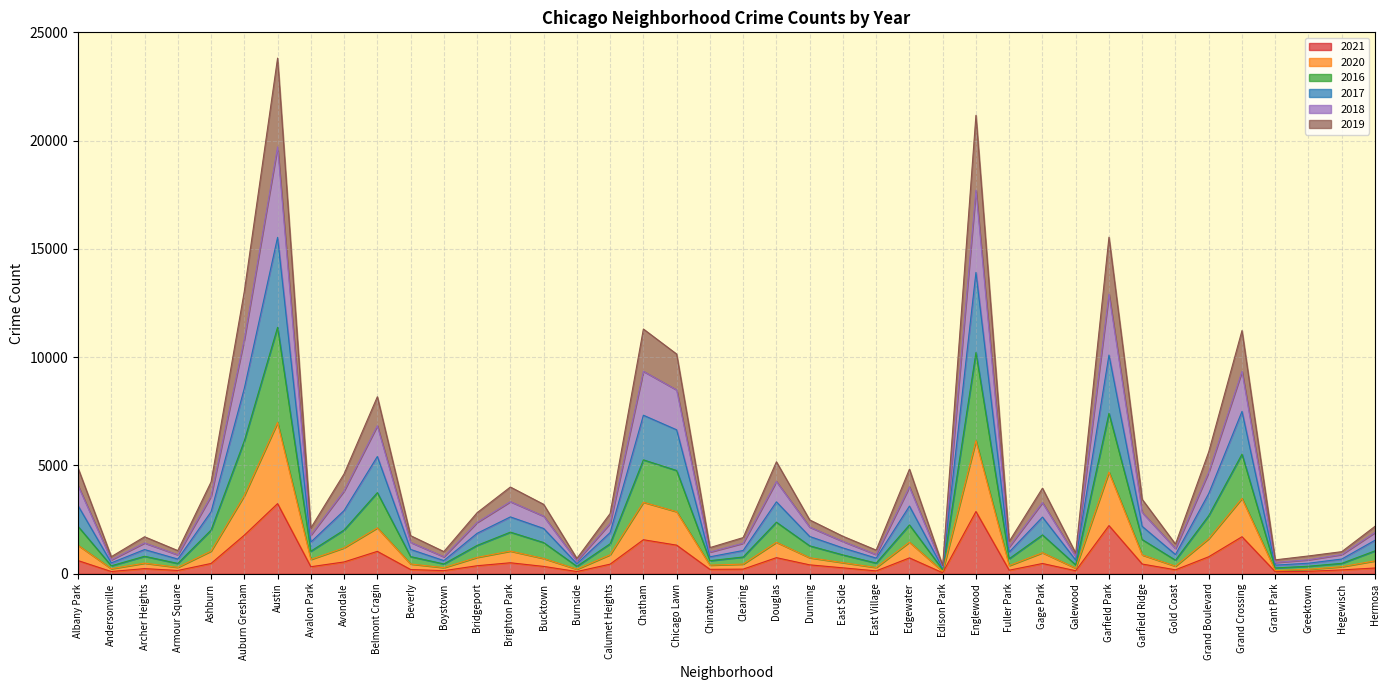

What is the label of the 19th point from the left?

Chicago Lawn